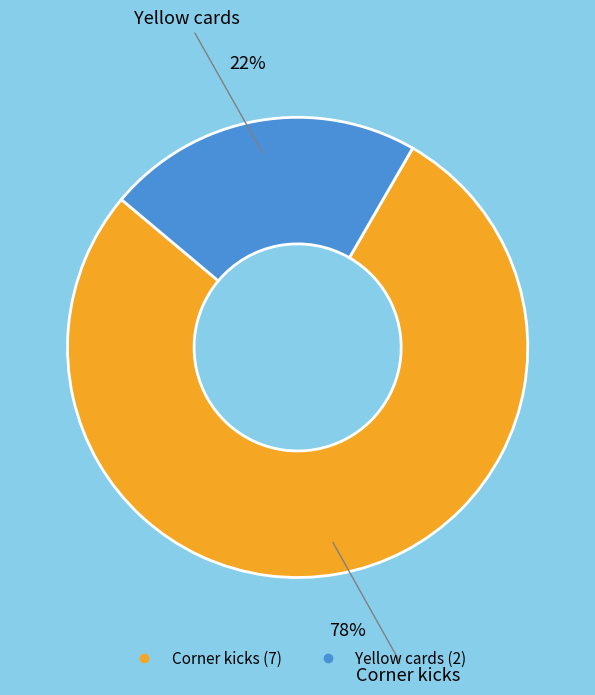

Count the number of slices in the pie.

2